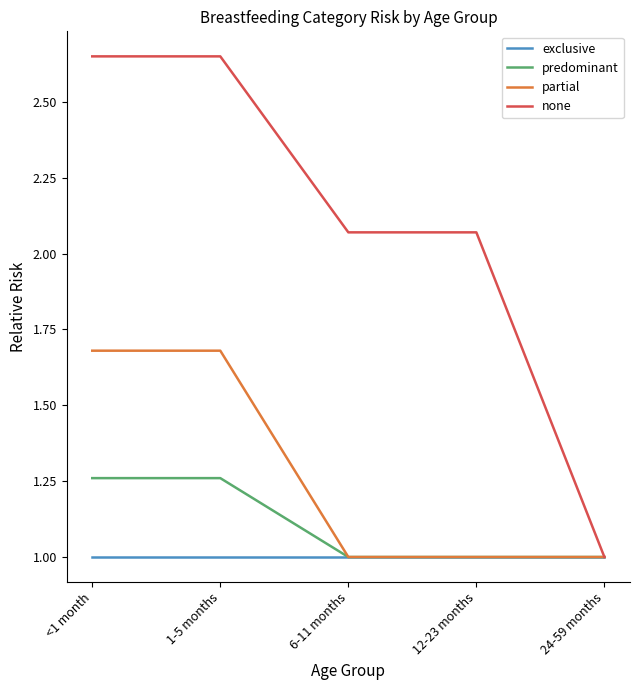

Does the chart display data point markers on the line(s)?

No